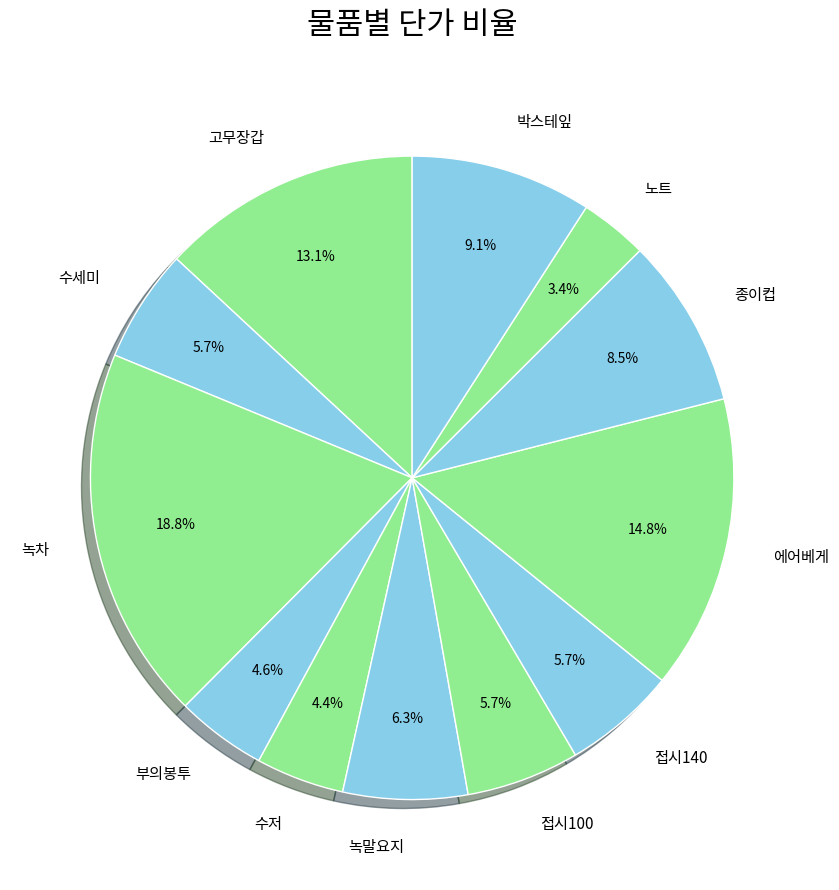

How many slices are in this pie chart?

12